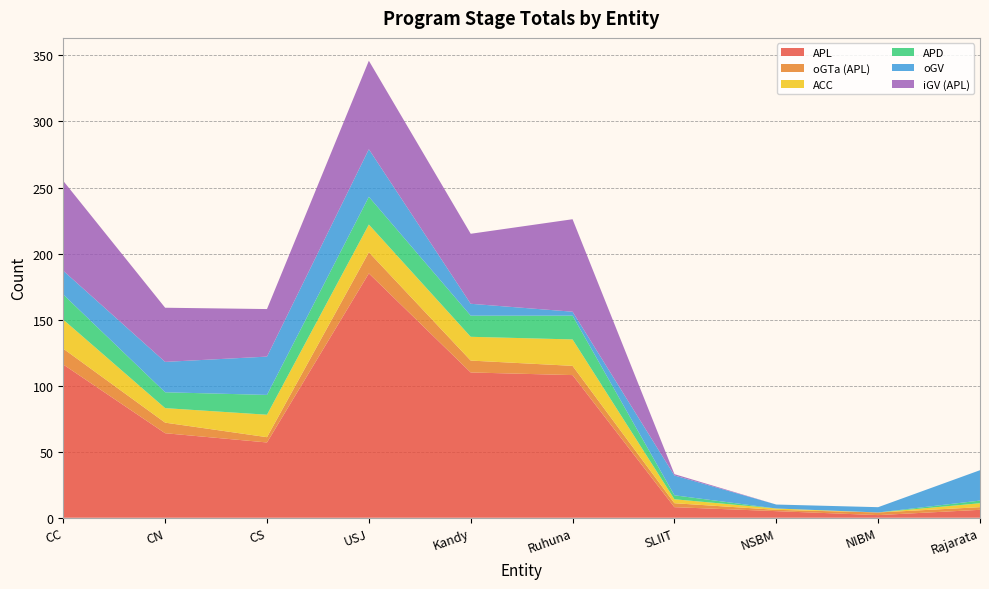

Reading right to left, transcribe all the data shown in this chart.

APL: 6	2	5	8	108	110	185	57	64	116
oGTa (APL): 2	2	1	3	7	9	16	4	8	12
ACC: 3	0	1	3	20	18	21	17	11	22
APD: 2	0	0	3	18	16	21	15	12	19
oGV: 23	4	3	15	3	9	36	29	23	18
iGV (APL): 0	0	0	1	70	53	67	36	41	68